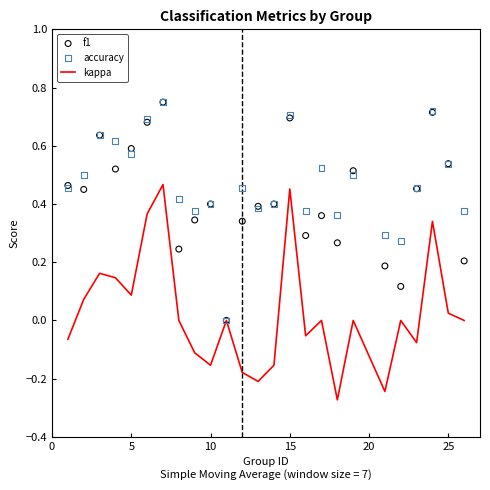

Which series has the widest spread of Y values?

f1